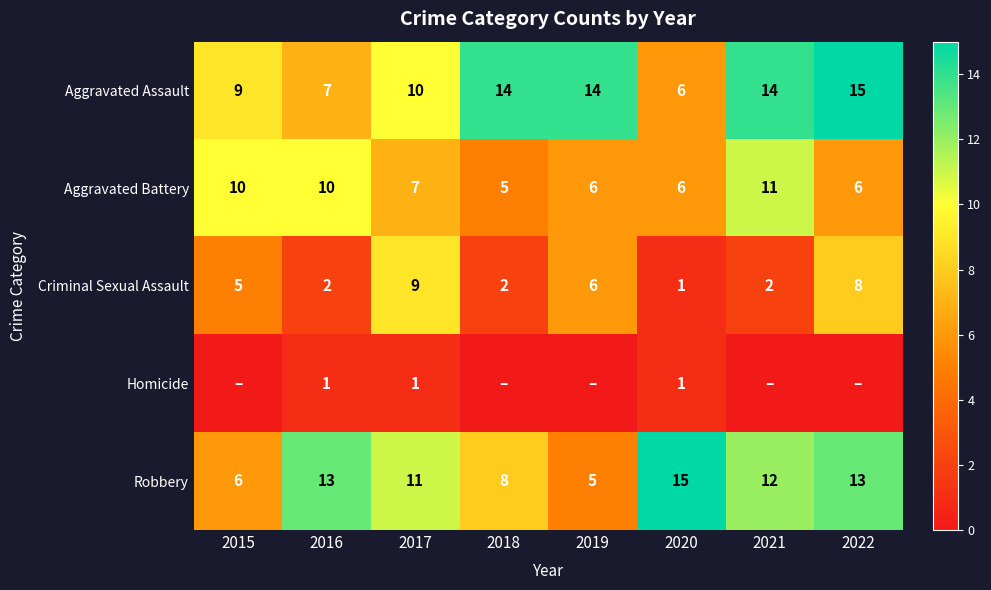

At which category does the chart reach its minimum across all series?

2015